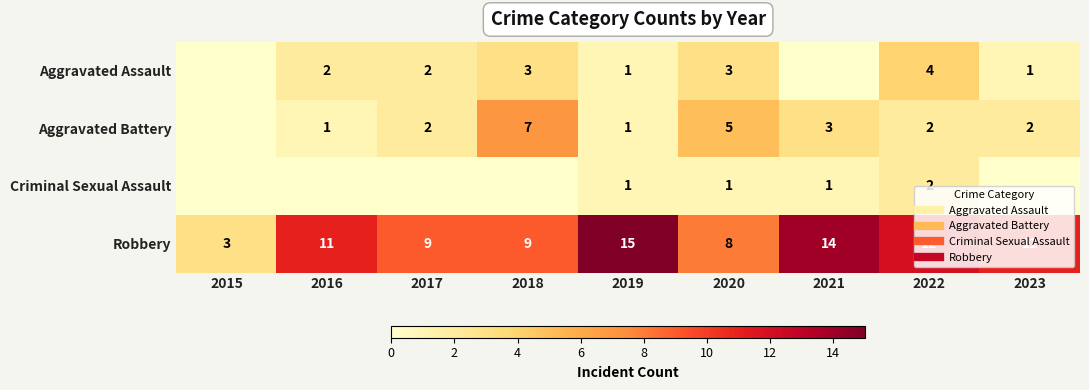

At which label does Robbery first exceed 11?

2019